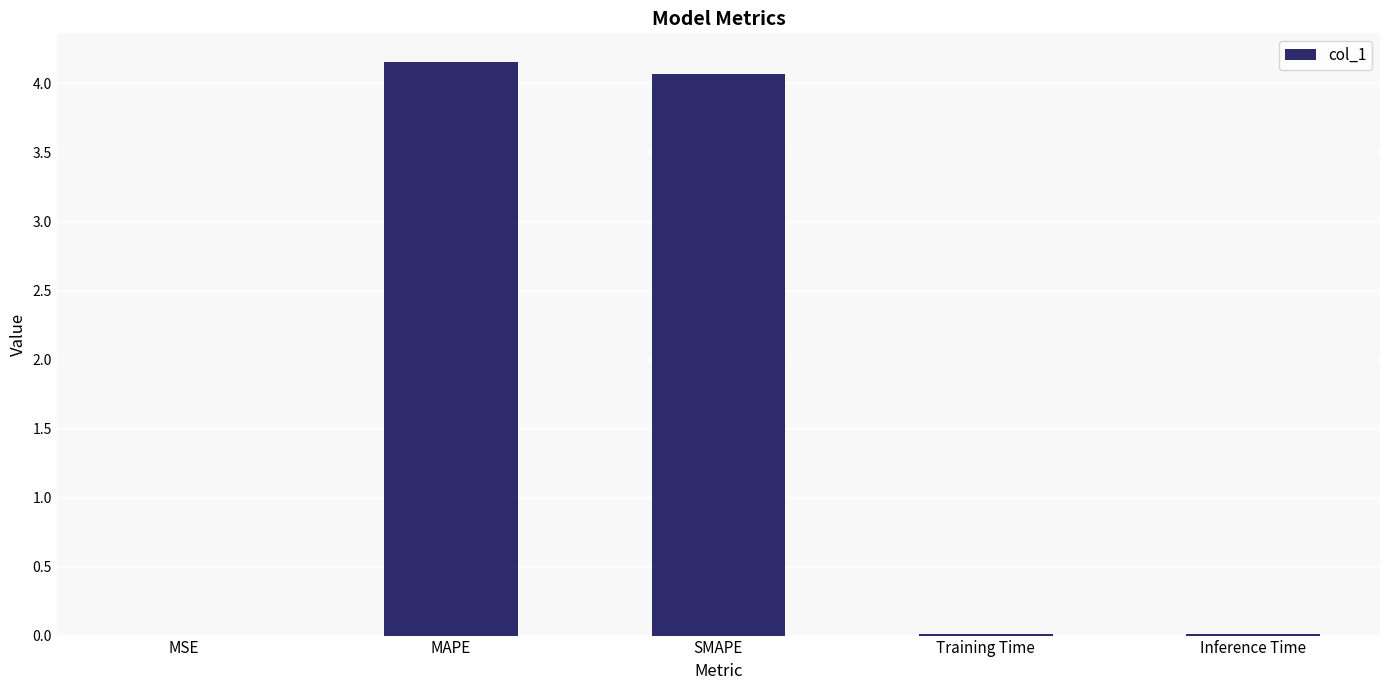

Count the number of data series in this chart.

1